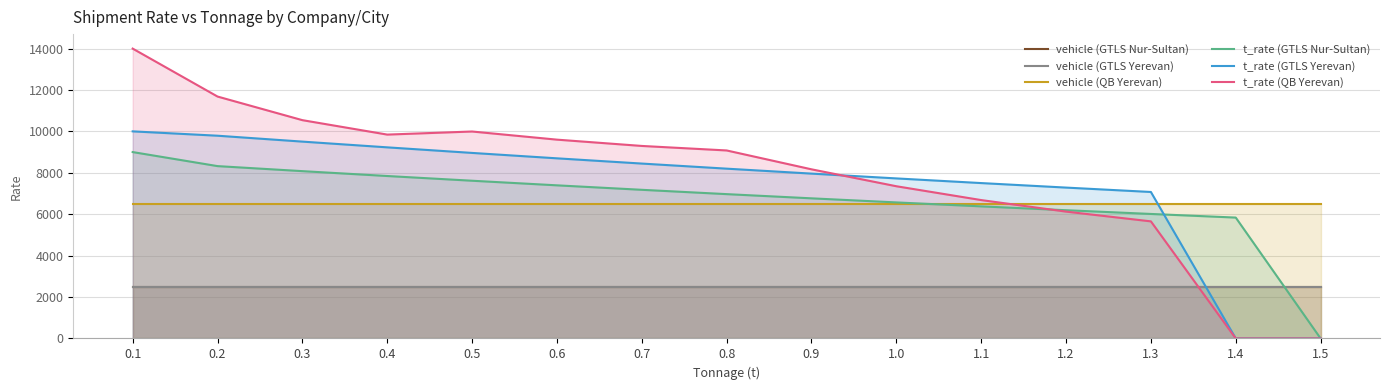

The value of t_rate (GTLS Yerevan) at 0.9 is 1735. True or false?

False